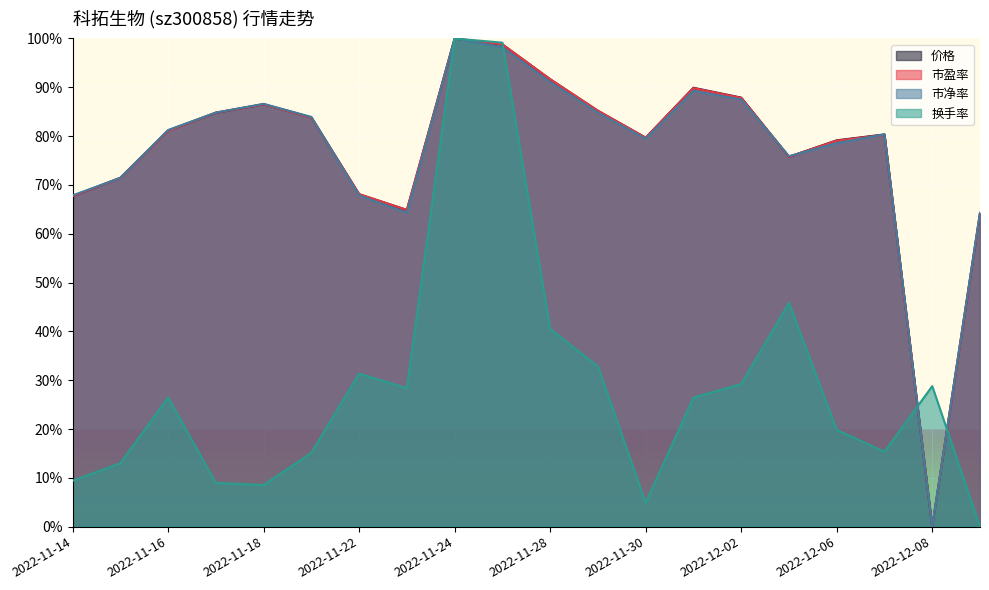

Which series has the widest spread of values?

市盈率